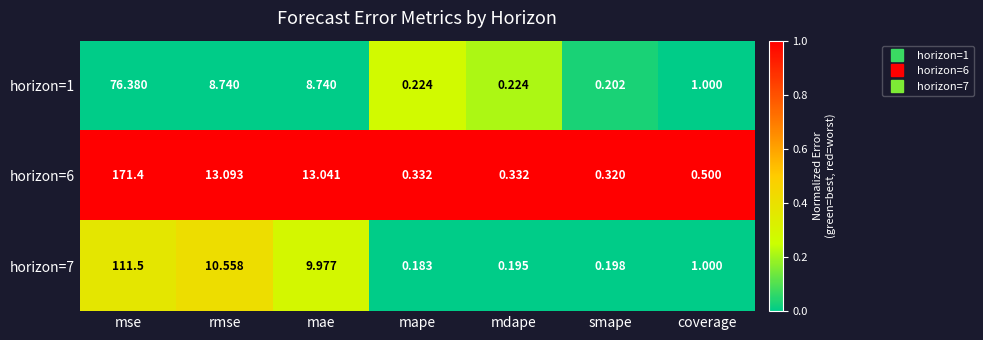

Count the number of data series in this chart.

3